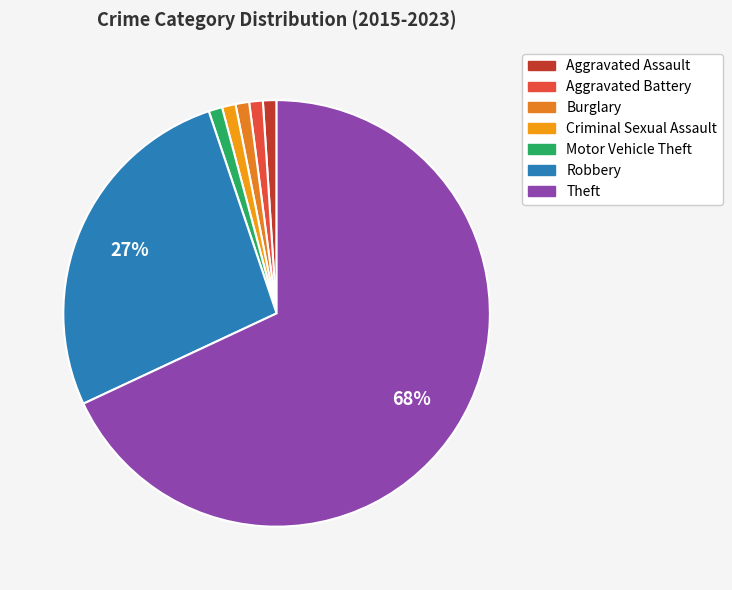

To the nearest percent, what is the combined percentage of Motor Vehicle Theft and Robbery?

28%